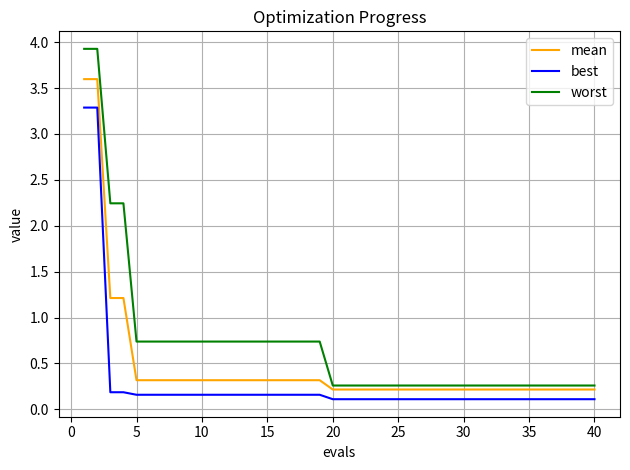

Which series has the widest spread of values?

worst